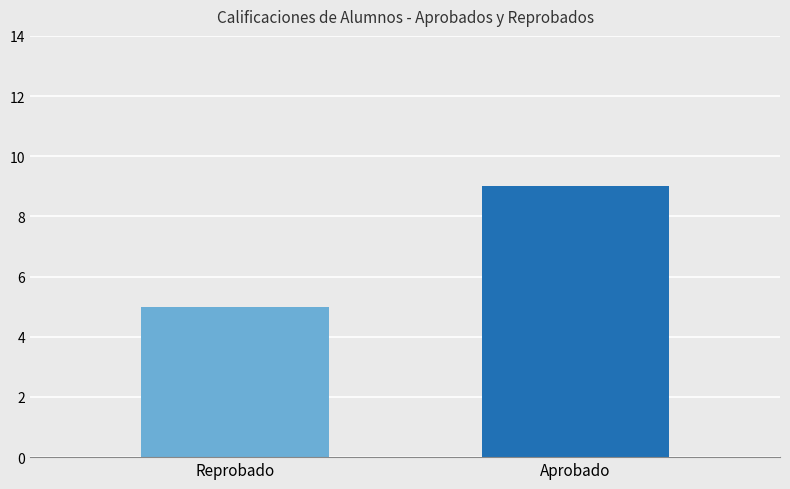

What is the change in value from Reprobado to Aprobado?

+4